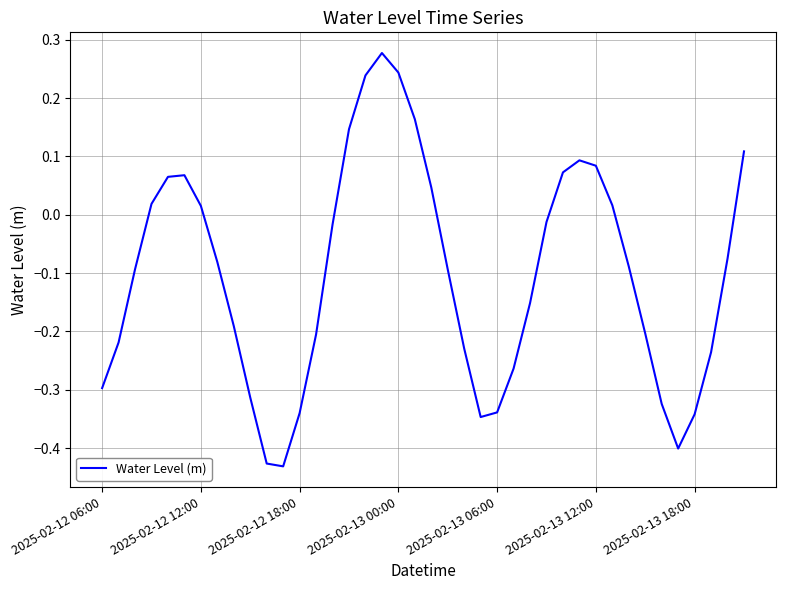

Count the number of categories in the chart.

40